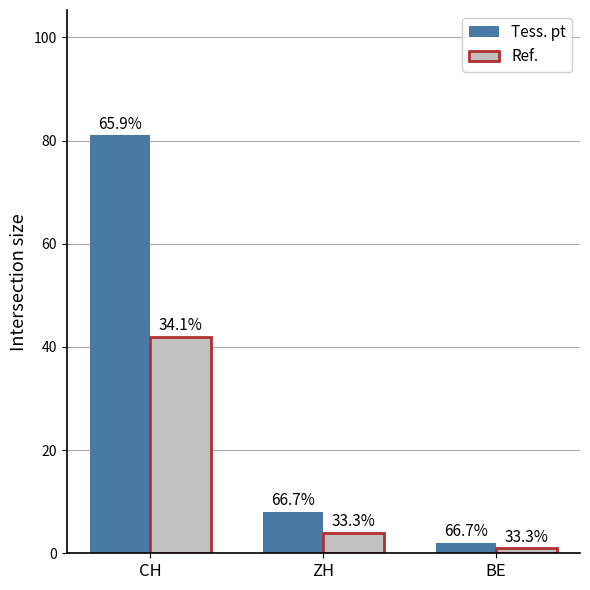

Between ZH and BE, which is larger?

ZH